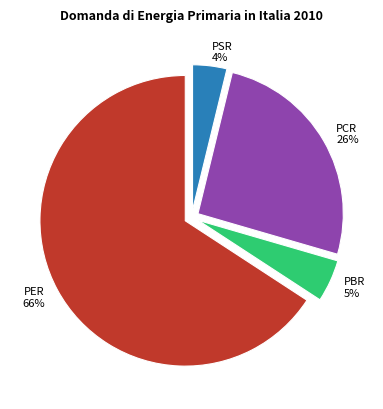

Do PER and PBR together represent more than half of the pie?

Yes